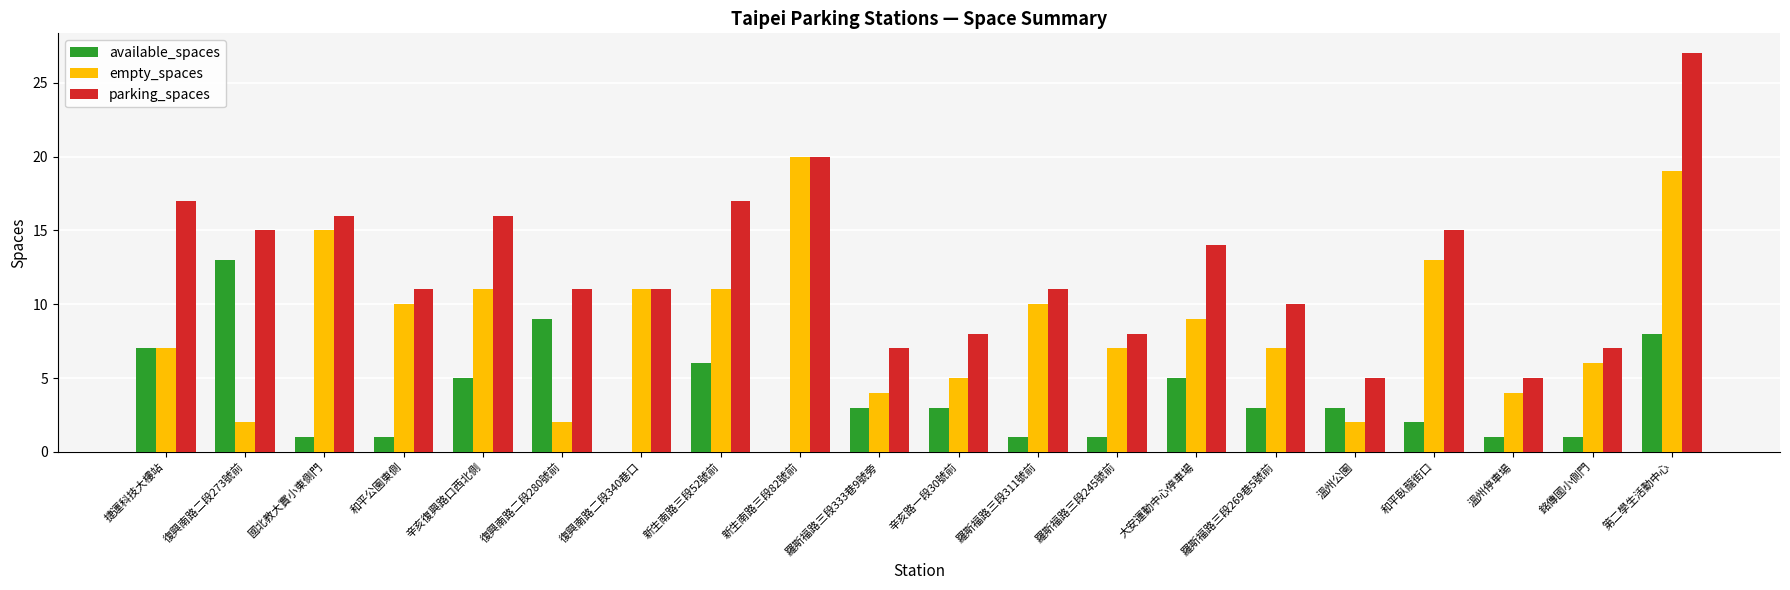

What is the sum of all available_spaces values?

73